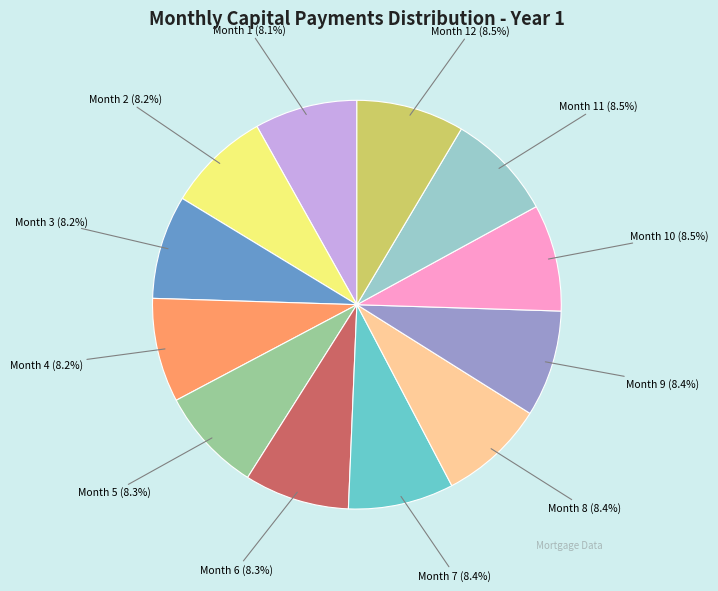

To the nearest percent, what portion does Month 9 represent?

8%